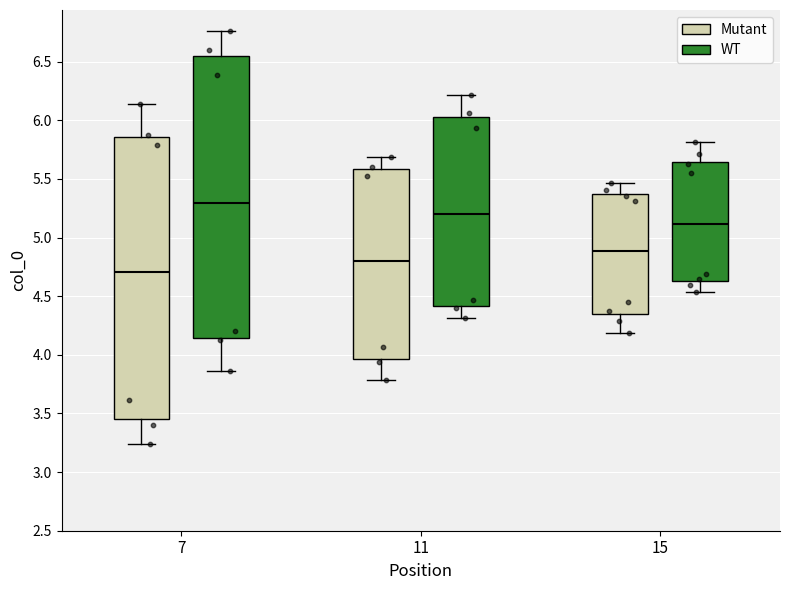

Reading left to right, read every box against the y-axis: the position of its median line, the range the box covers, and the ends of its whiskers. The values are not printed on the chart, so give them approximately, as read against the axis.

7 (Mutant): median 4.70, box 3.45 to 5.85, whiskers 3.25 to 6.15
7 (WT): median 5.30, box 4.15 to 6.55, whiskers 3.85 to 6.75
11 (Mutant): median 4.80, box 3.95 to 5.60, whiskers 3.80 to 5.70
11 (WT): median 5.20, box 4.40 to 6.05, whiskers 4.30 to 6.20
15 (Mutant): median 4.90, box 4.35 to 5.35, whiskers 4.20 to 5.45
15 (WT): median 5.10, box 4.65 to 5.65, whiskers 4.55 to 5.80